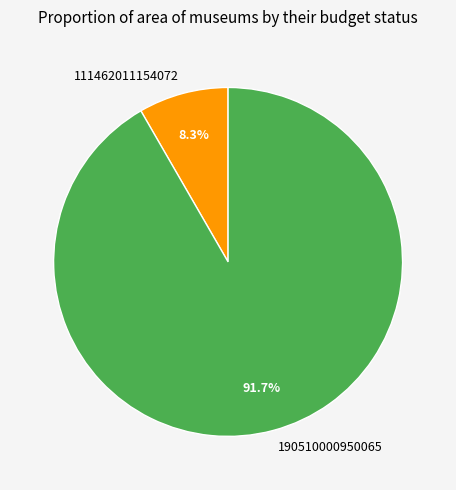

Which category has the smallest portion of the pie?

111462011154072